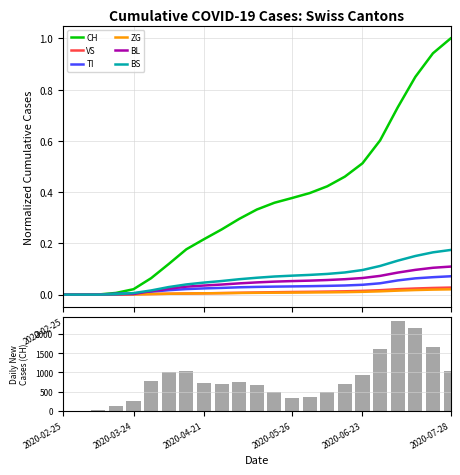

What is the label of the 7th bar from the left?

2020-04-07